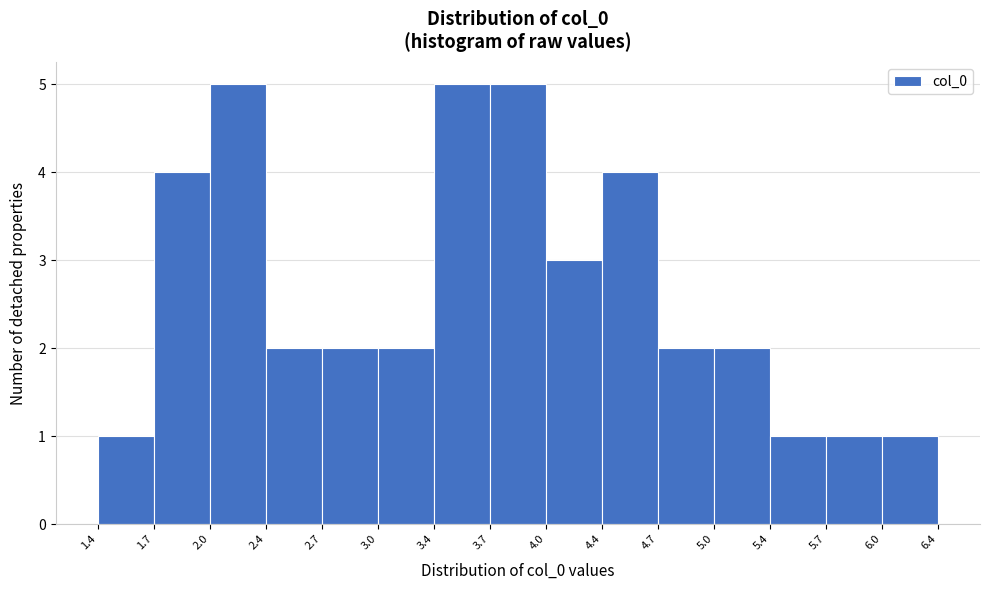

Reading left to right, list every bar in this chart as the range it spans on the x-axis followed by its height. The values are not printed on the chart, so give them approximately, as read against the axis.

1.4 to 1.7: 1
1.7 to 2.0: 4
2.0 to 2.4: 5
2.4 to 2.7: 2
2.7 to 3.0: 2
3.0 to 3.4: 2
3.4 to 3.7: 5
3.7 to 4.0: 5
4.0 to 4.4: 3
4.4 to 4.7: 4
4.7 to 5.0: 2
5.0 to 5.4: 2
5.4 to 5.7: 1
5.7 to 6.0: 1
6.0 to 6.4: 1